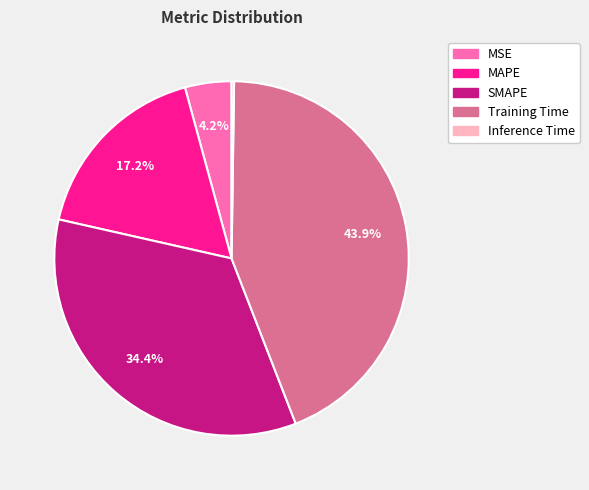

What is the total percentage of SMAPE and MAPE?

51.7%